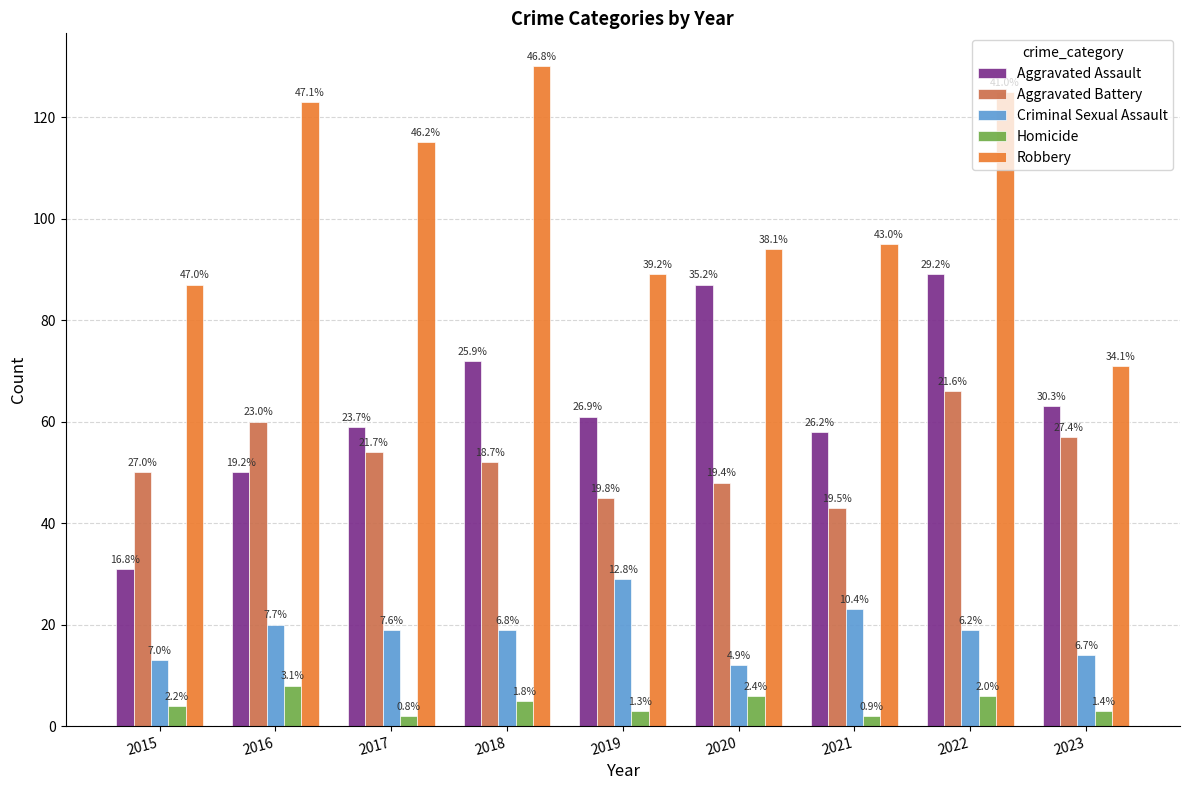

Which series has the largest range (max minus min)?

Robbery